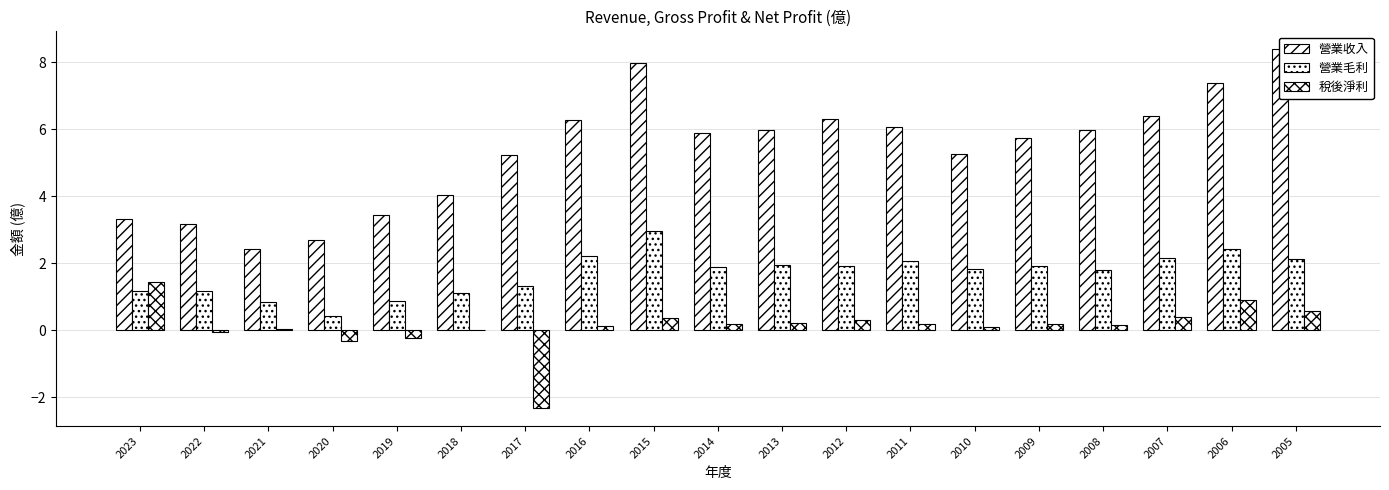

Is it true that 稅後淨利 equals 0.1 at 2014?

False